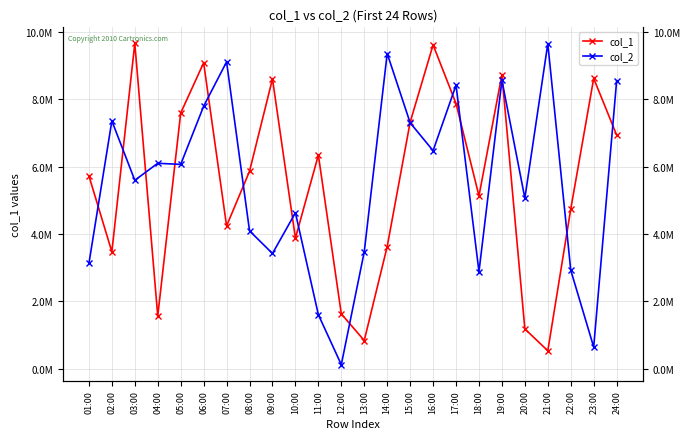

Between which two adjacent categories do col_2 and col_1 first intersect?

01:00 and 02:00